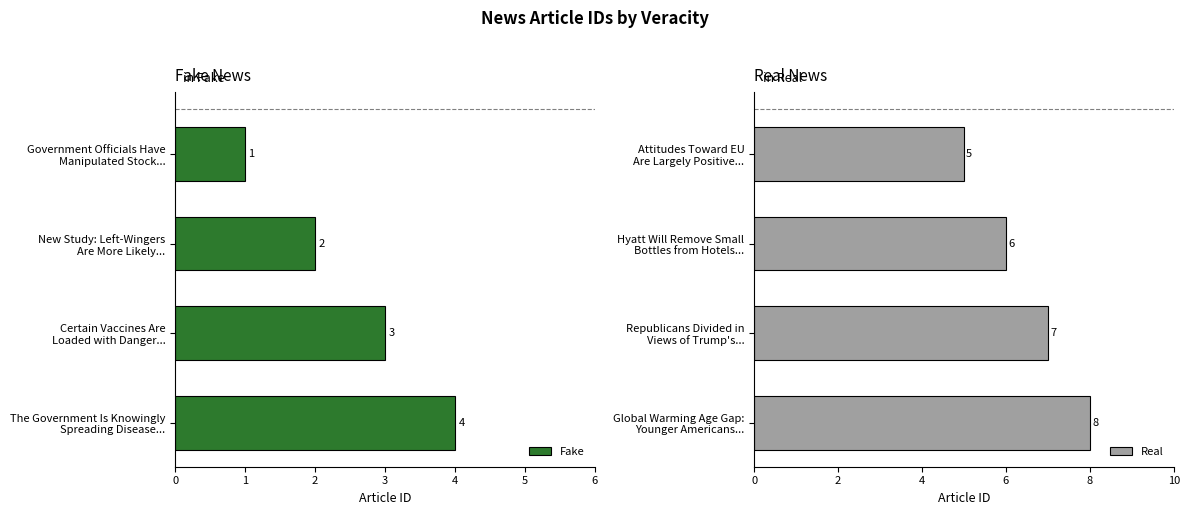

What is the sum of all Fake values?

10